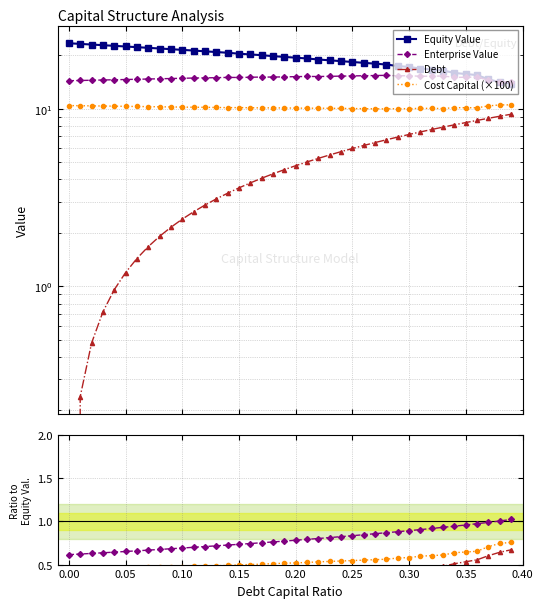

True or false: Enterprise Value has a value of 1.1 at 0.15.

False